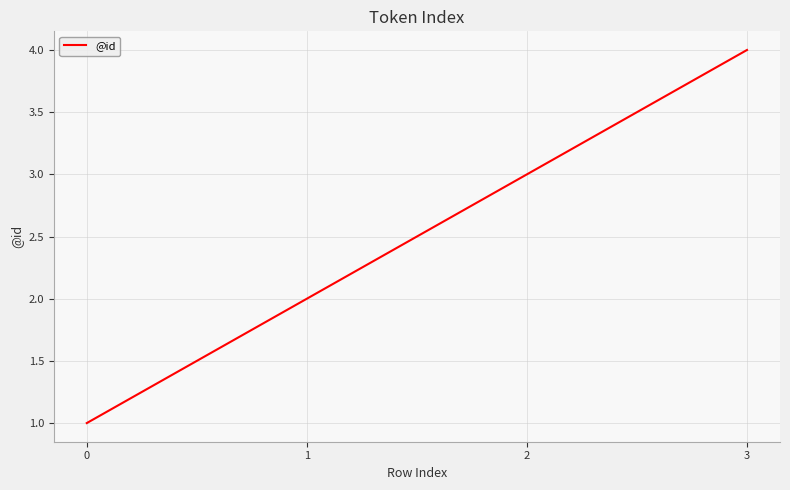

Is it true that the value at 1 is 4?

False